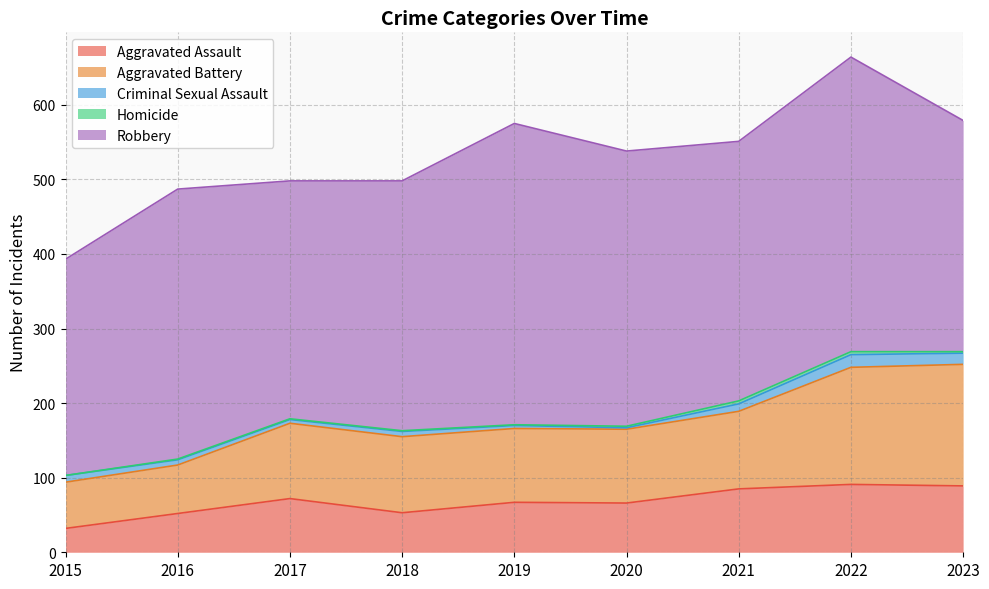

Which category has the lowest value across all series?

2015